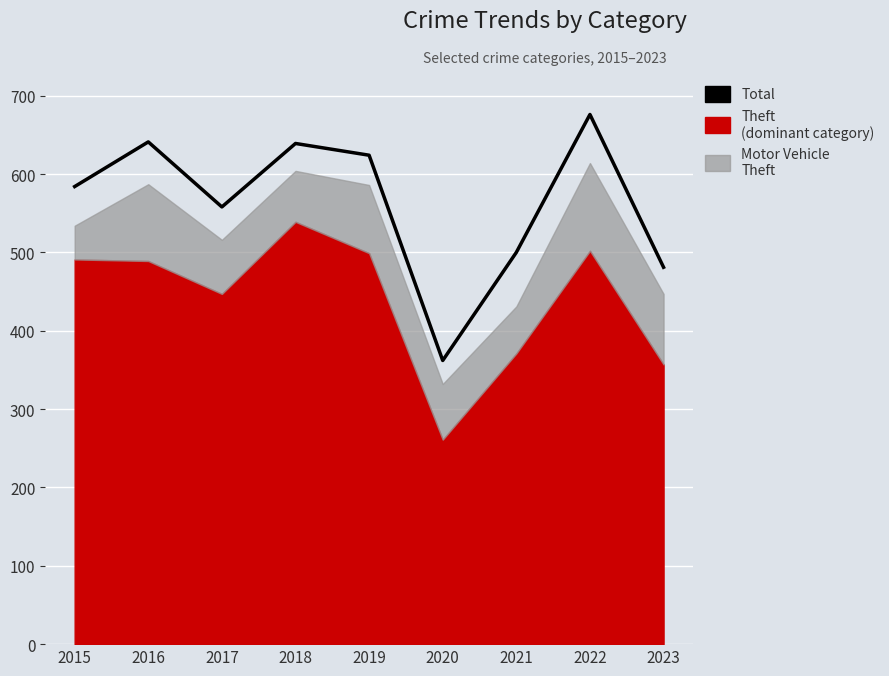

True or false: the data shows 362 at 2020.

True